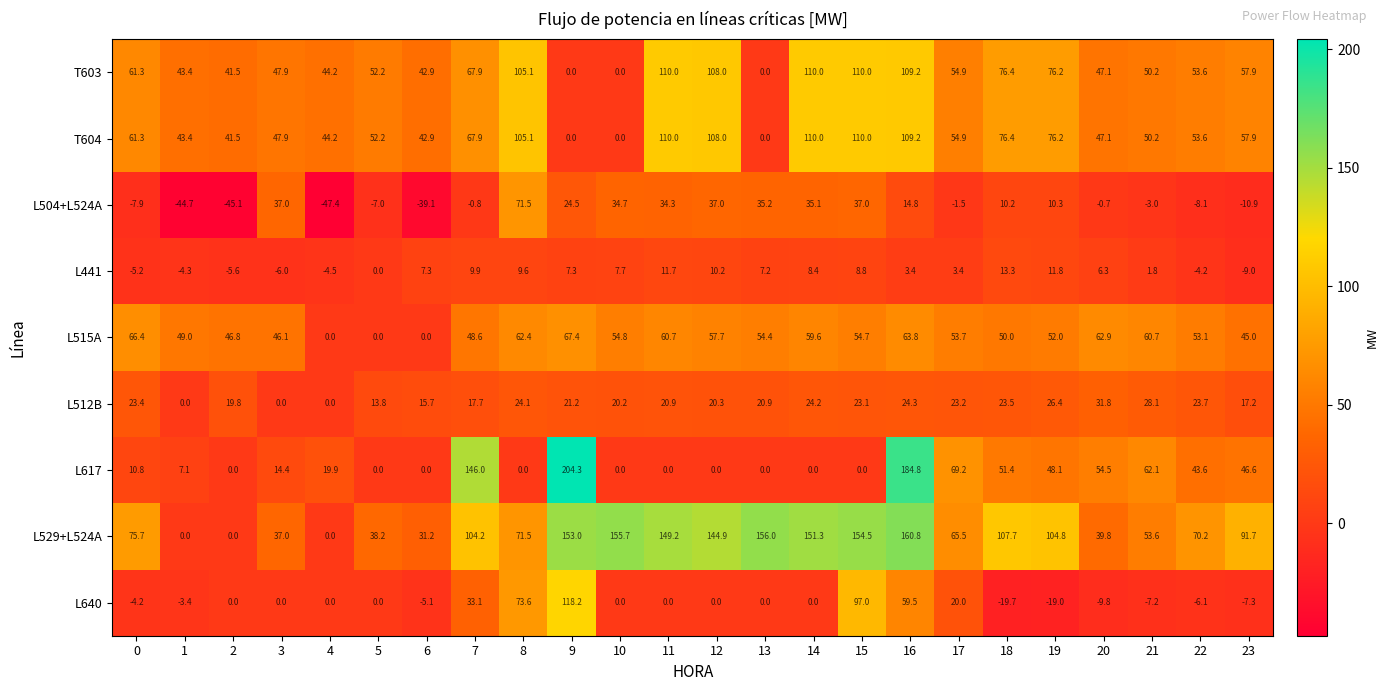

At which label does L504+L524A first exceed 10?

3